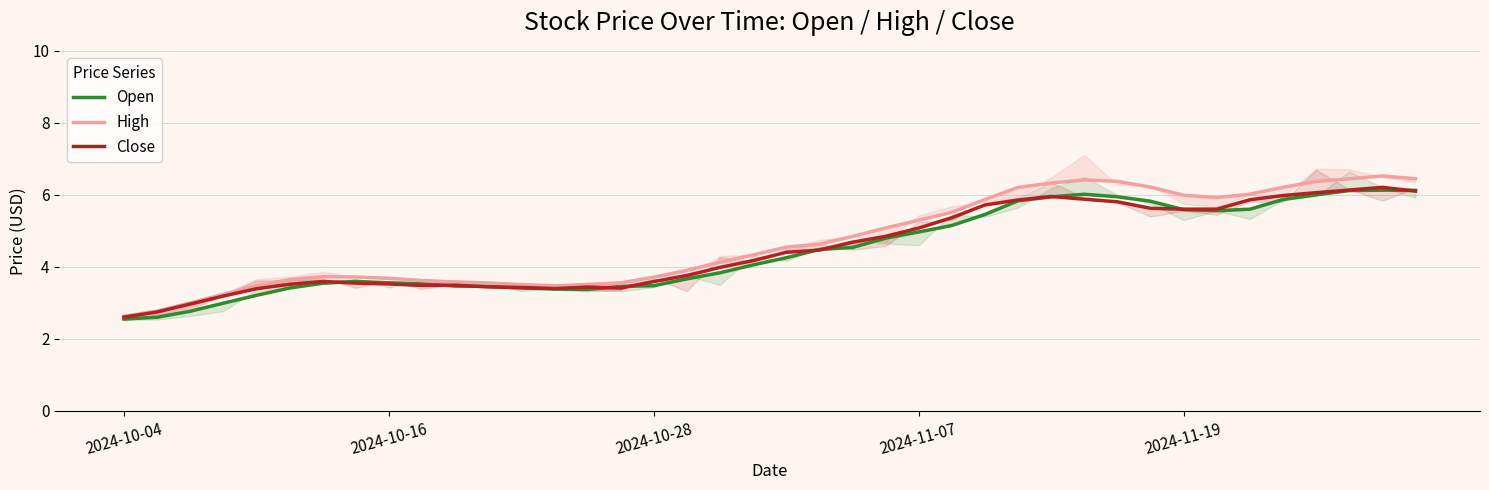

What is the sum of all Open values?

177.6